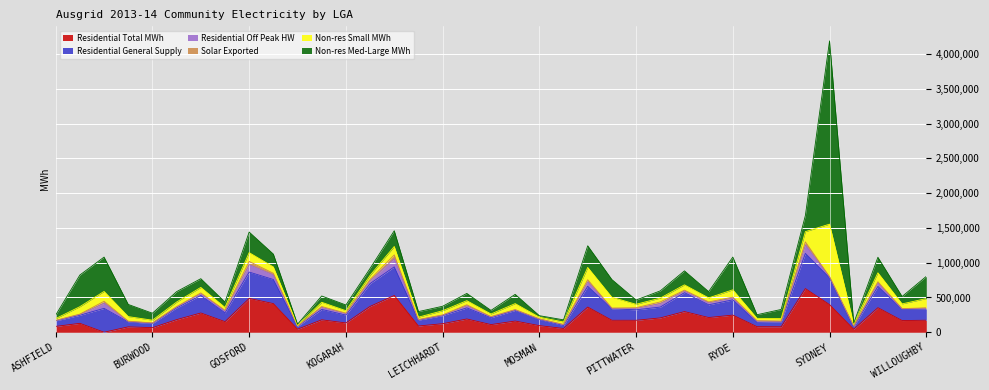

How many data points in Residential Off Peak HW are above 16189?

18